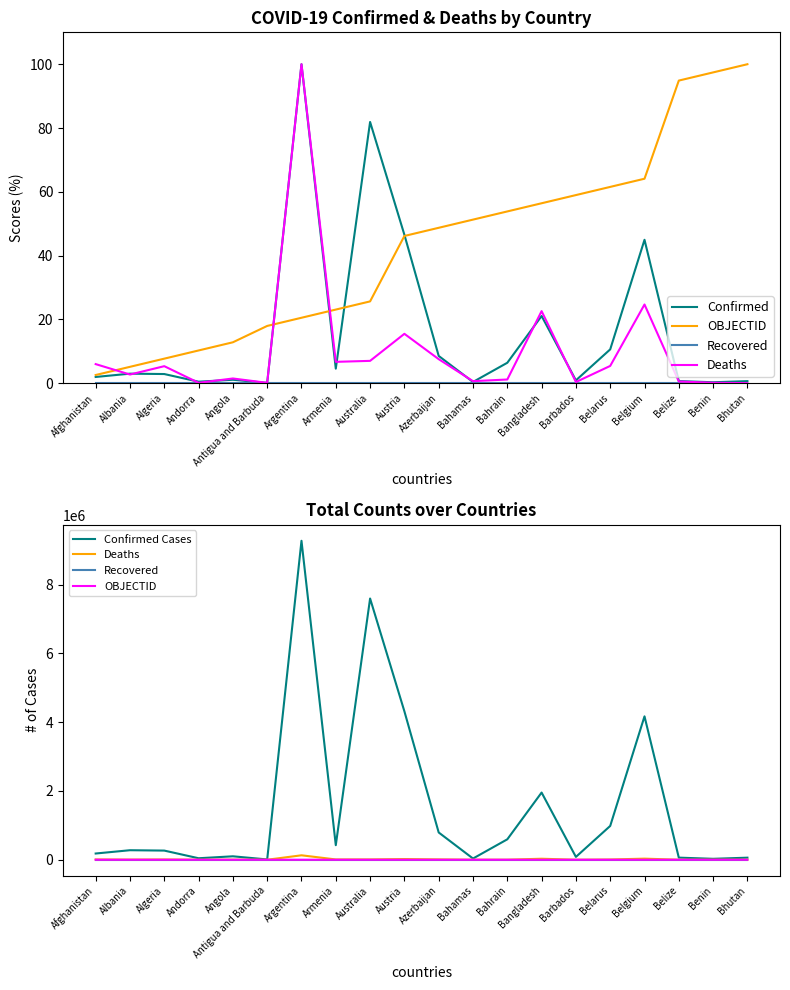

What is the value of the OBJECTID point at the 4th from the left?

4.0